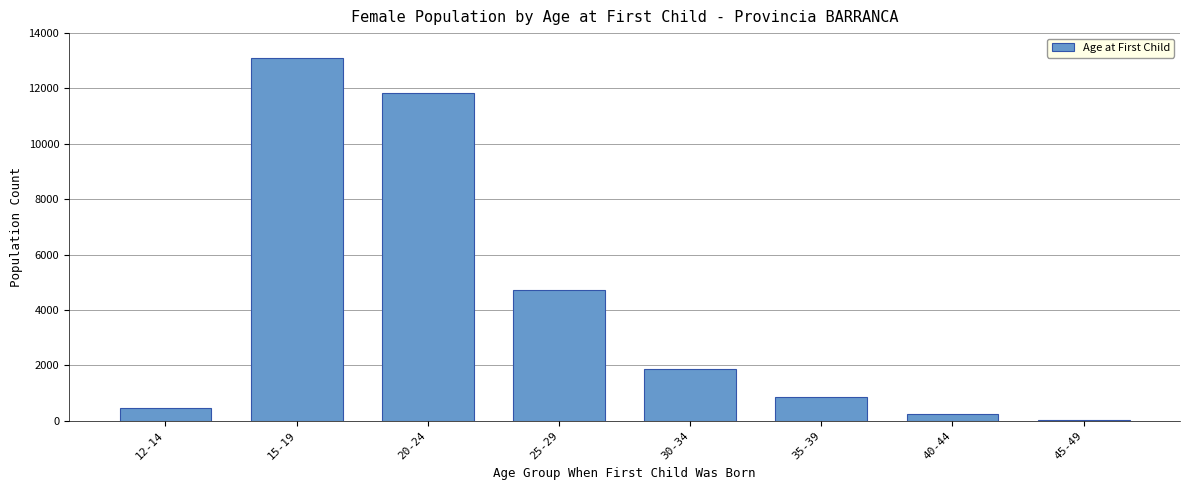

Reading right to left, transcribe all the data shown in this chart.

45-49=30	40-44=239	35-39=863	30-34=1869	25-29=4736	20-24=11840	15-19=13106	12-14=473